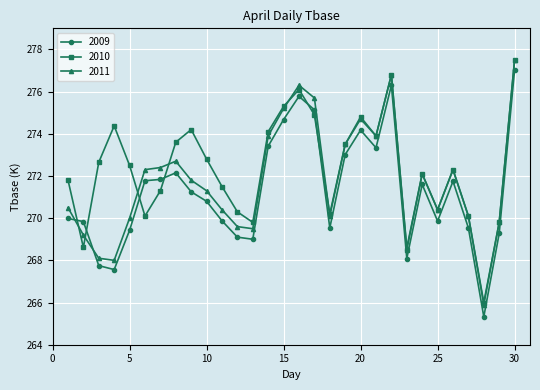

True or false: 2011 has more than 2 points higher than both neighbors.

True